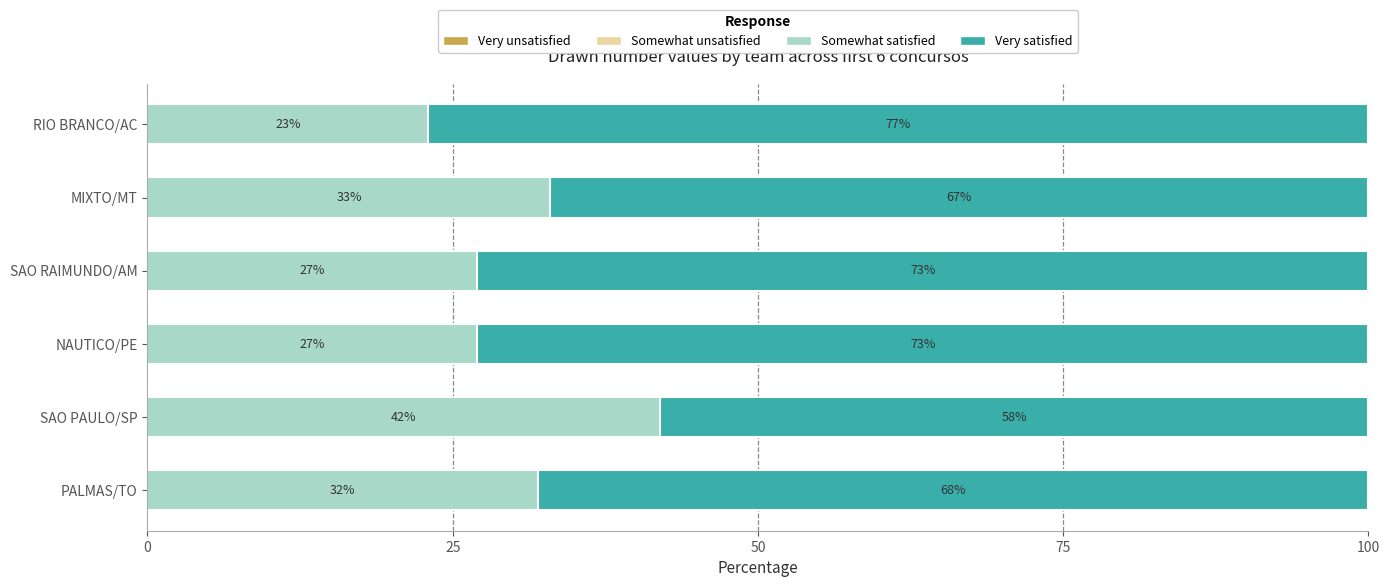

What is the total value across all series at RIO BRANCO/AC?

100